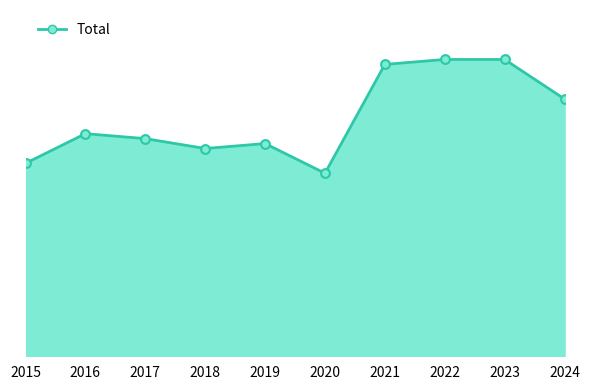

Is this an area chart (filled region under the line)?

Yes